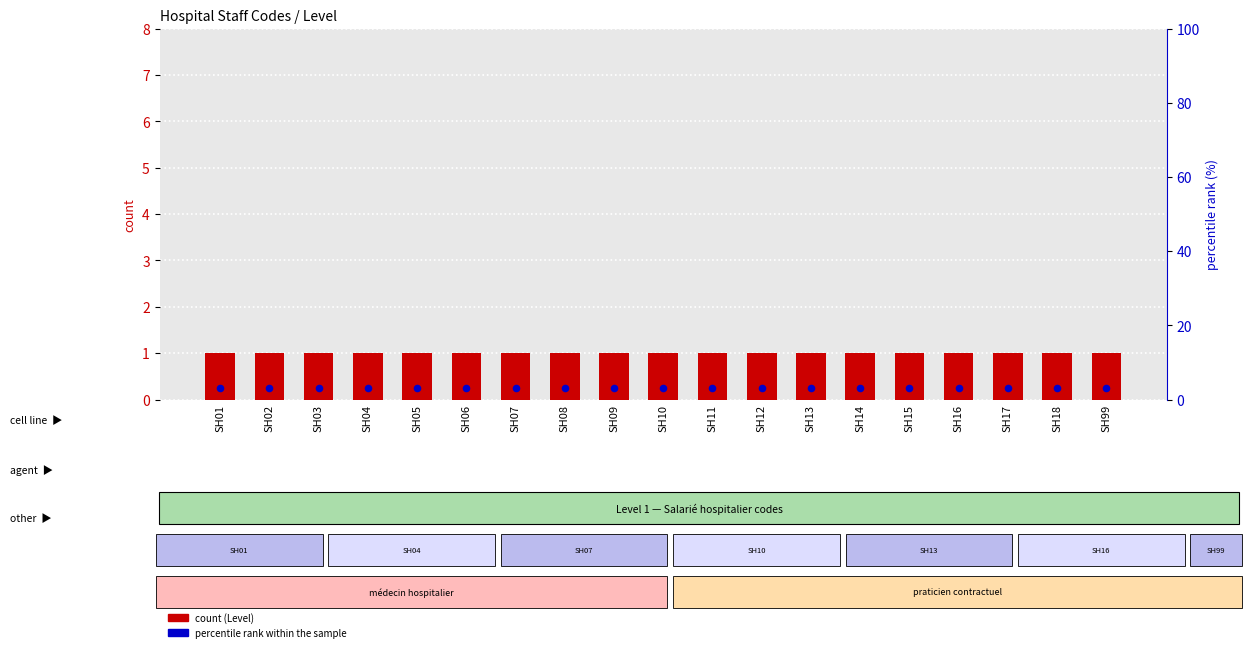

At which category is the sum across all series the highest?

SH01